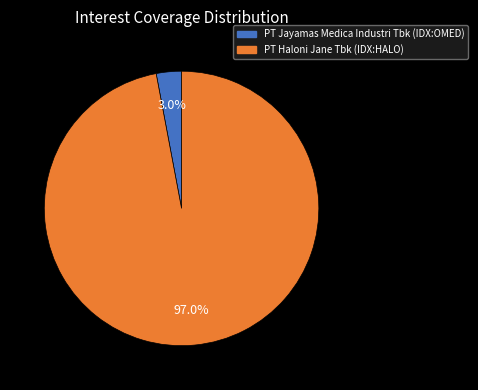

What percentage is the PT Jayamas Medica Industri Tbk (IDX:OMED) slice, to the nearest percent?

3%